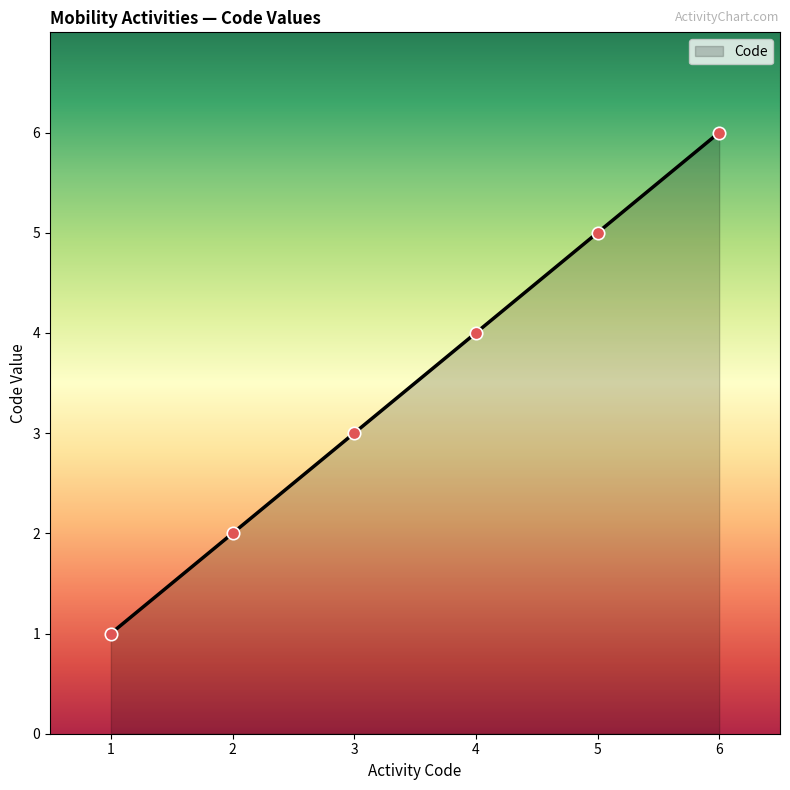

What is the lowest value of the Code series?

1.0